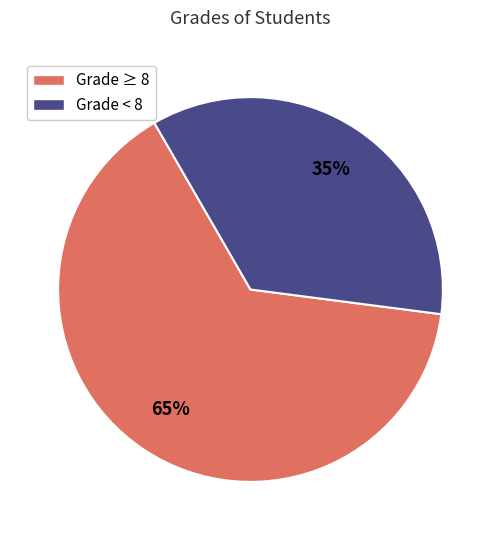

Combined, do Grade ≥ 8 and Grade < 8 account for over 50%?

Yes